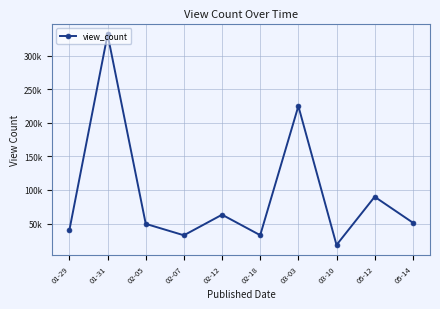

What position from the right is 01-29?

10